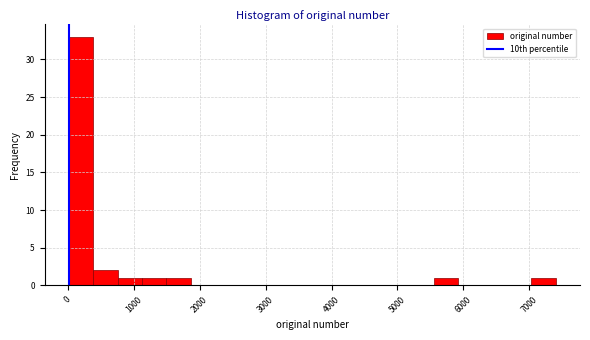

Around what value on the x-axis is the tallest bar? Give the approximate position of its centre, as read against the axis.

200